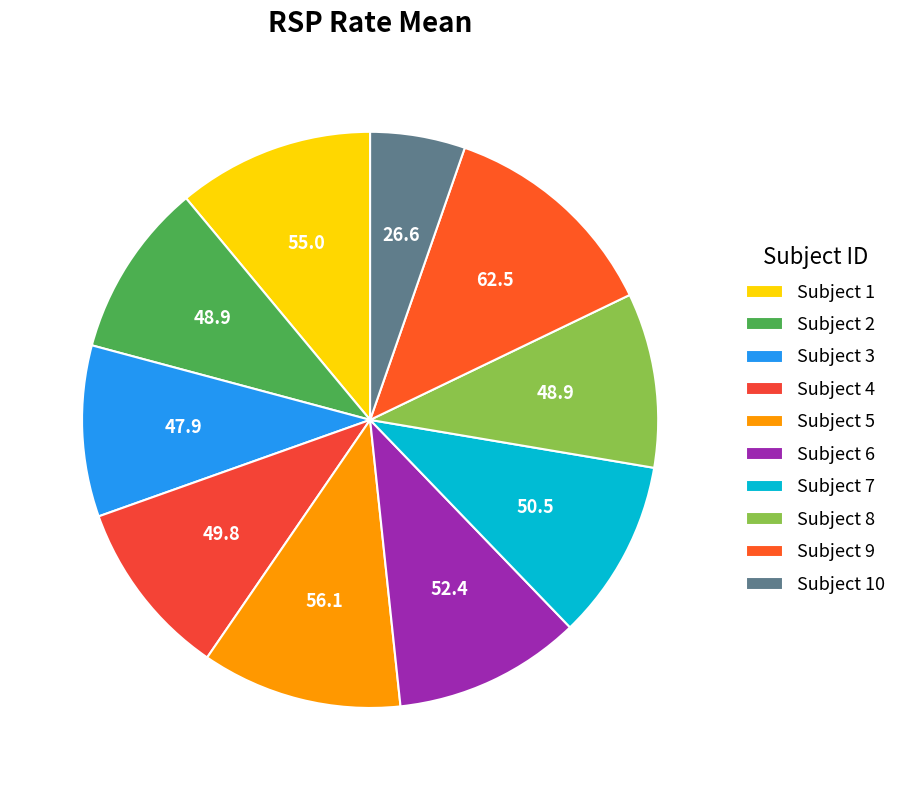

What is the smallest slice in the pie chart?

Subject 10